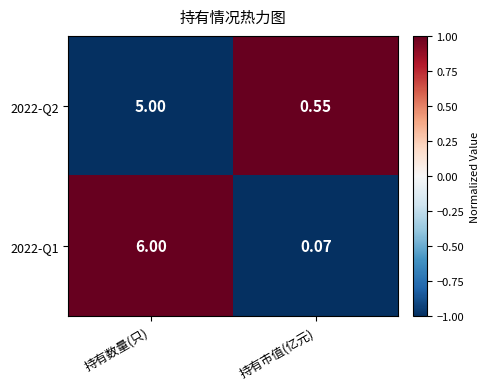

How many data points in 2022-Q1 are less than 6?

1